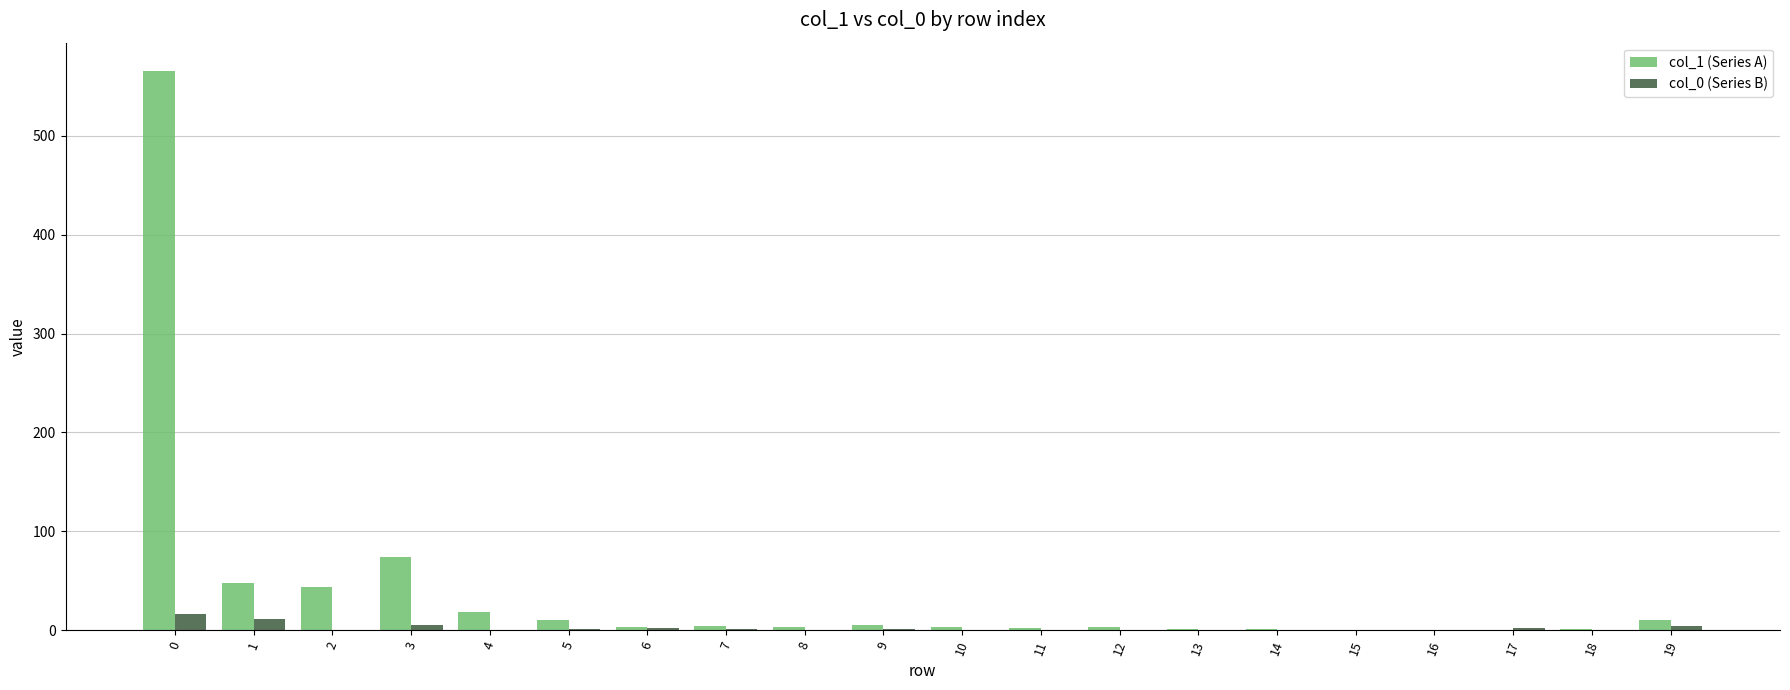

Is it true that col_1 (Series A) equals 3 at 12?

True